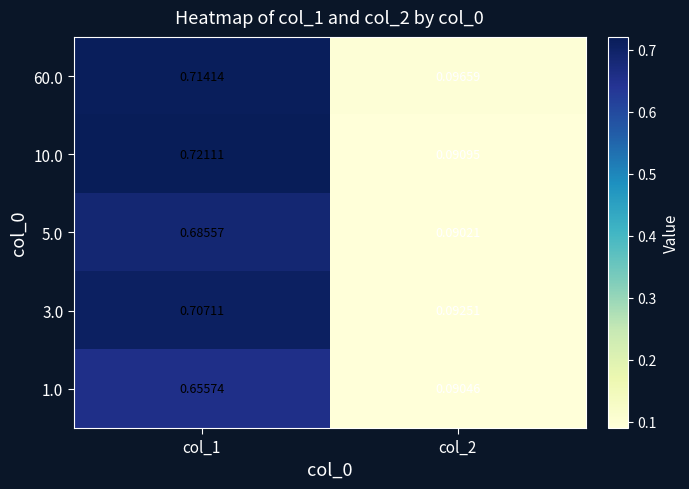

Is the value of 5.0 at col_1 greater than the value of 3.0 at col_1?

No